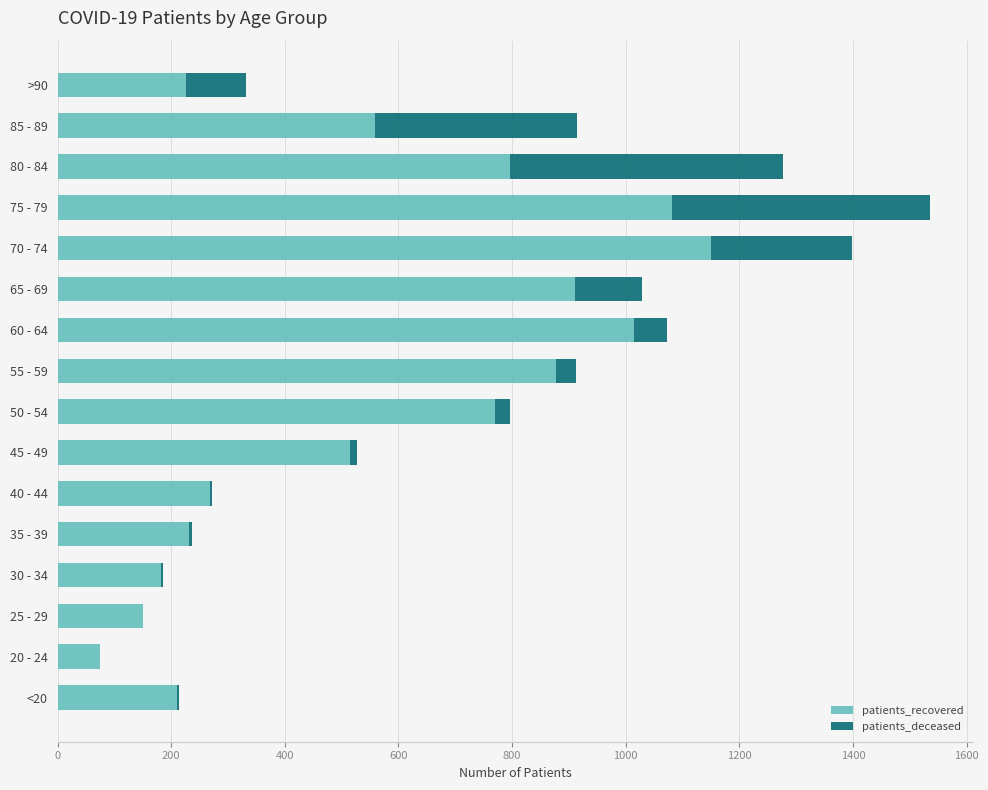

At which label does patients_recovered reach its peak?

70 - 74